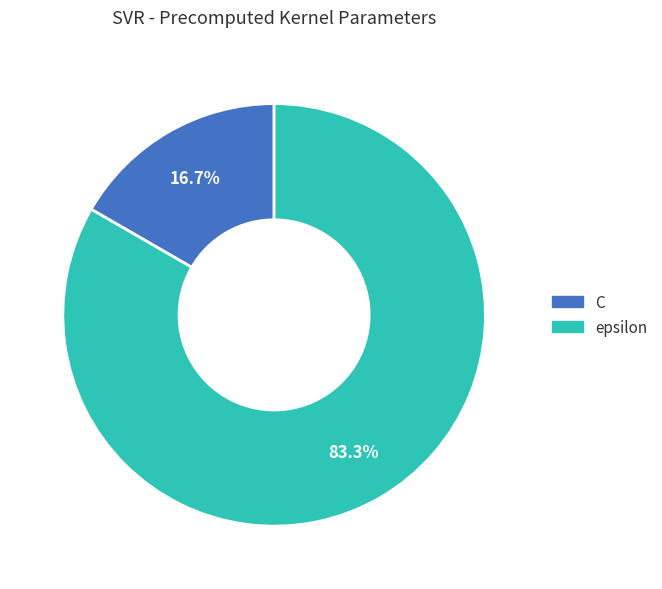

How many segments does this pie chart have?

2